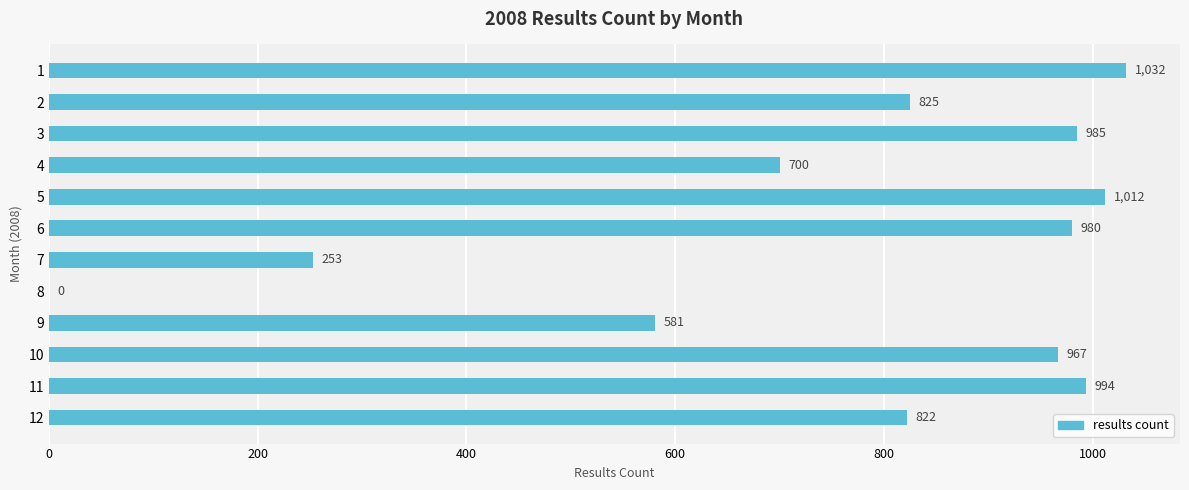

True or false: the data shows 994 at 11.

True